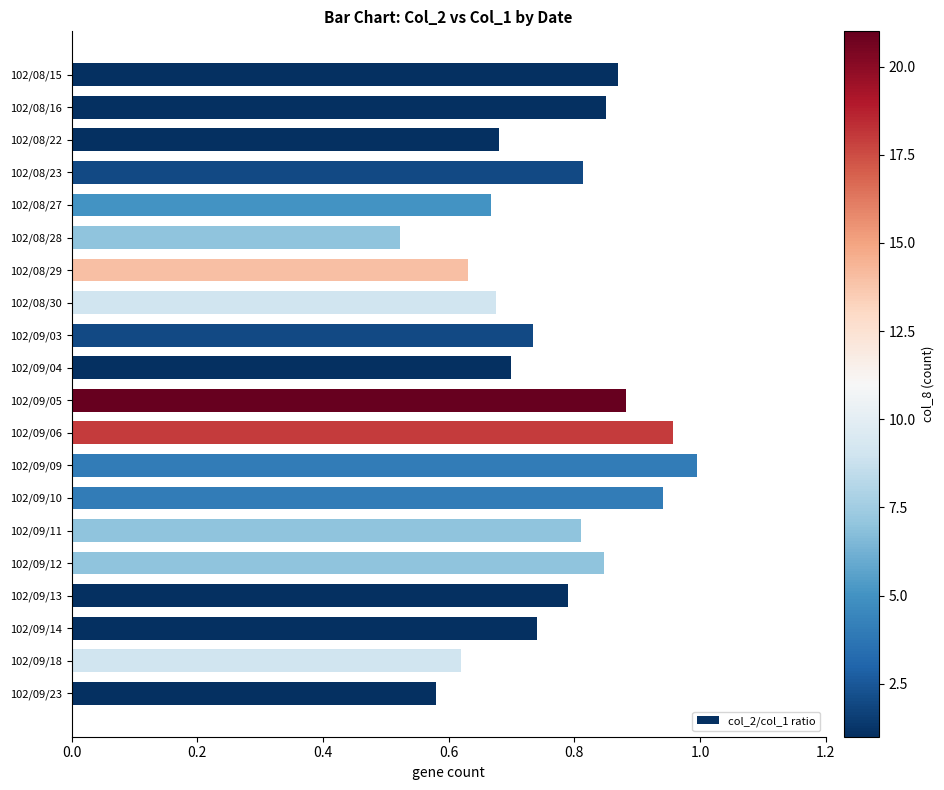

Does the chart contain stacked bars?

No